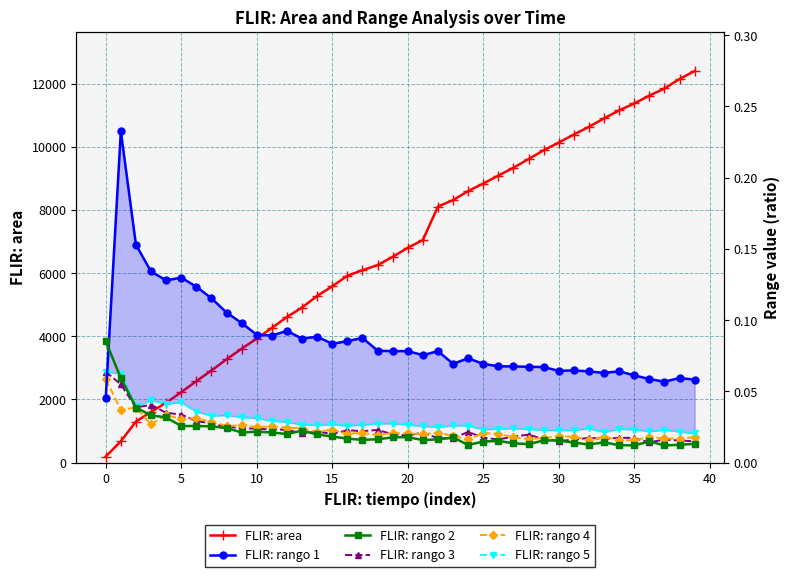

Which series has the largest total across all categories?

FLIR: area